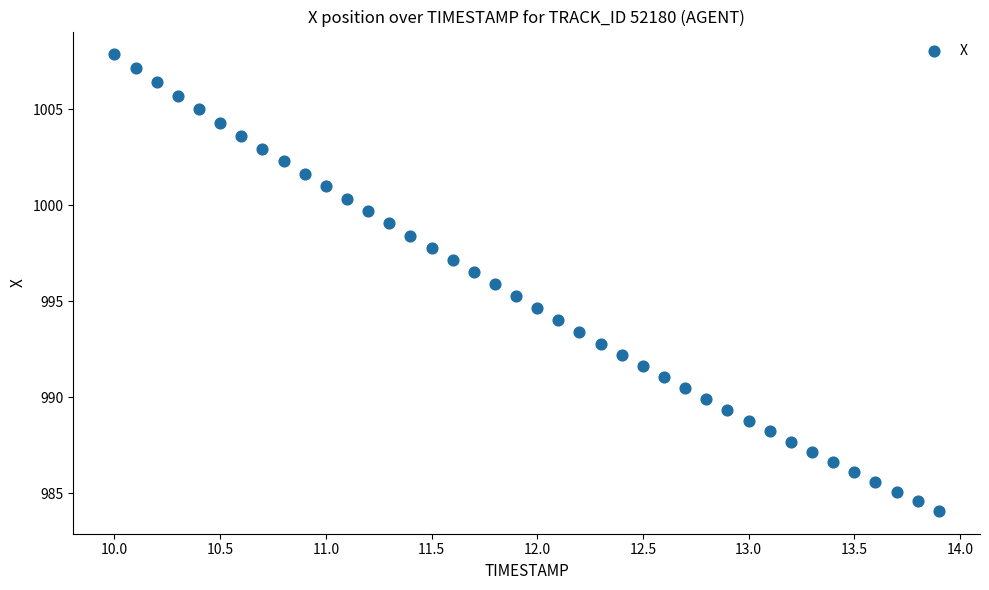

What is the range of Y values (max minus min)?

23.8